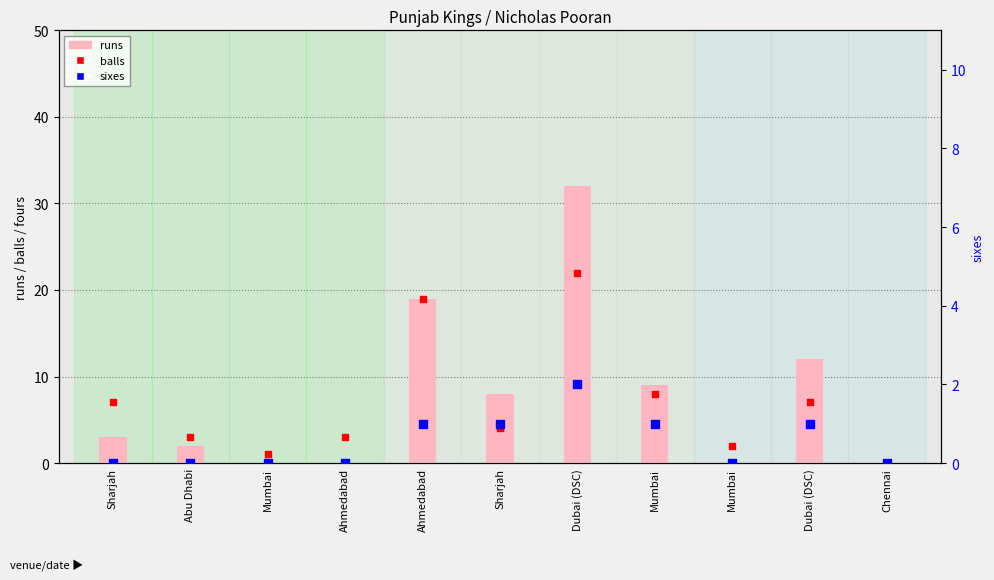

Is the value of balls at Sharjah greater than the value of runs at Dubai (DSC)?

No